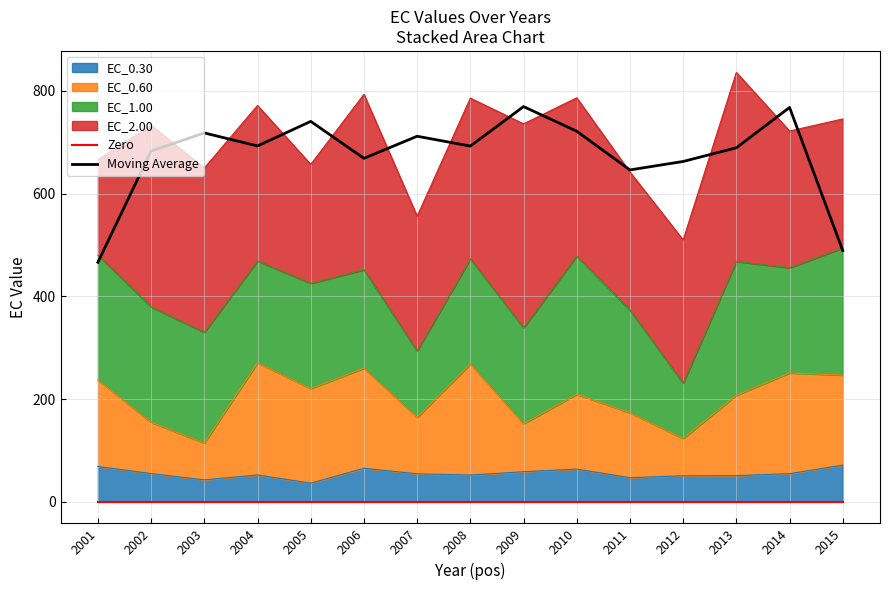

What is the difference between the maximum and minimum values in the Moving Average series?

303.0